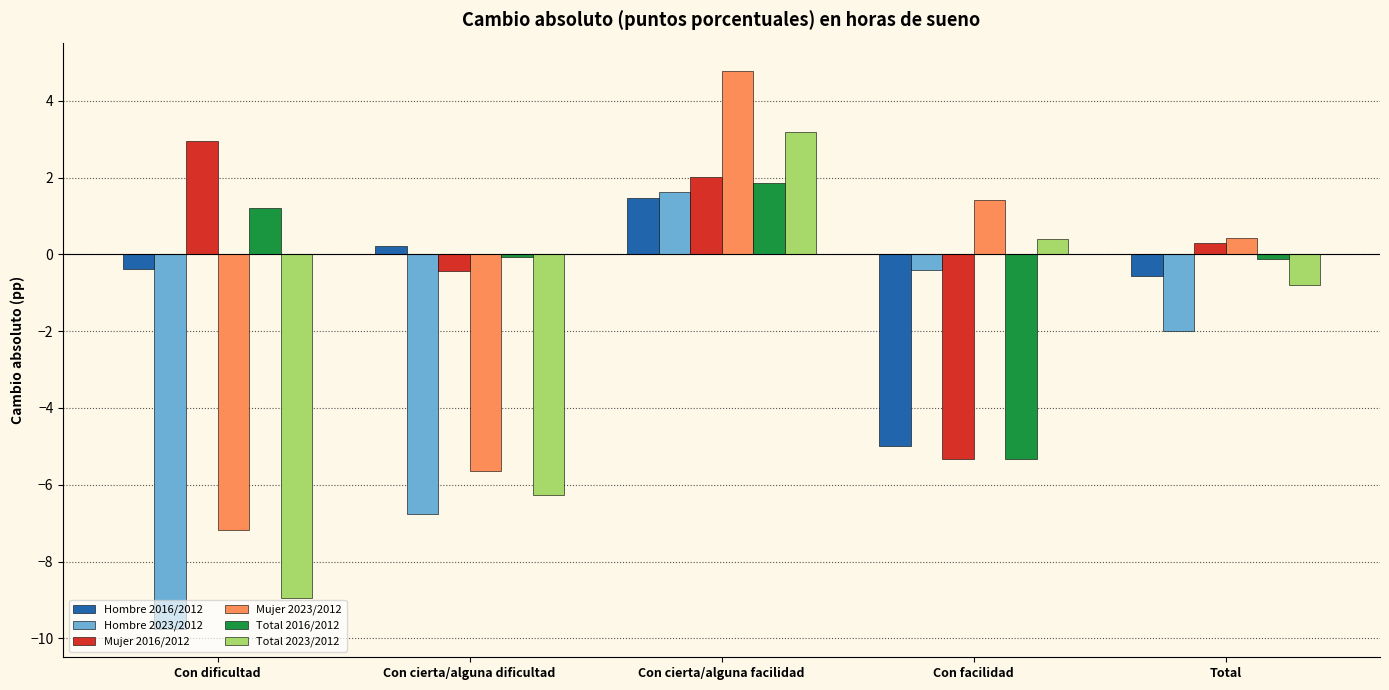

Between Con dificultad and Con cierta/alguna facilidad, which series saw the biggest shift?

Total 2023/2012